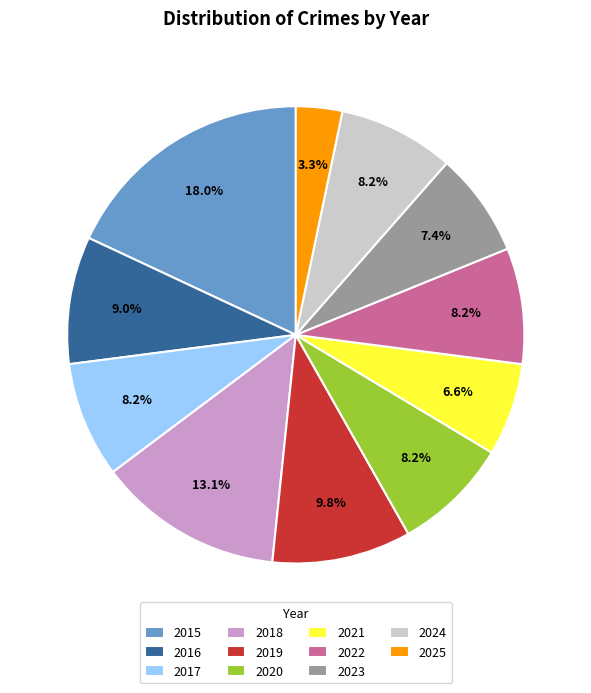

True or false: 2023 accounts for 7% of the total.

True